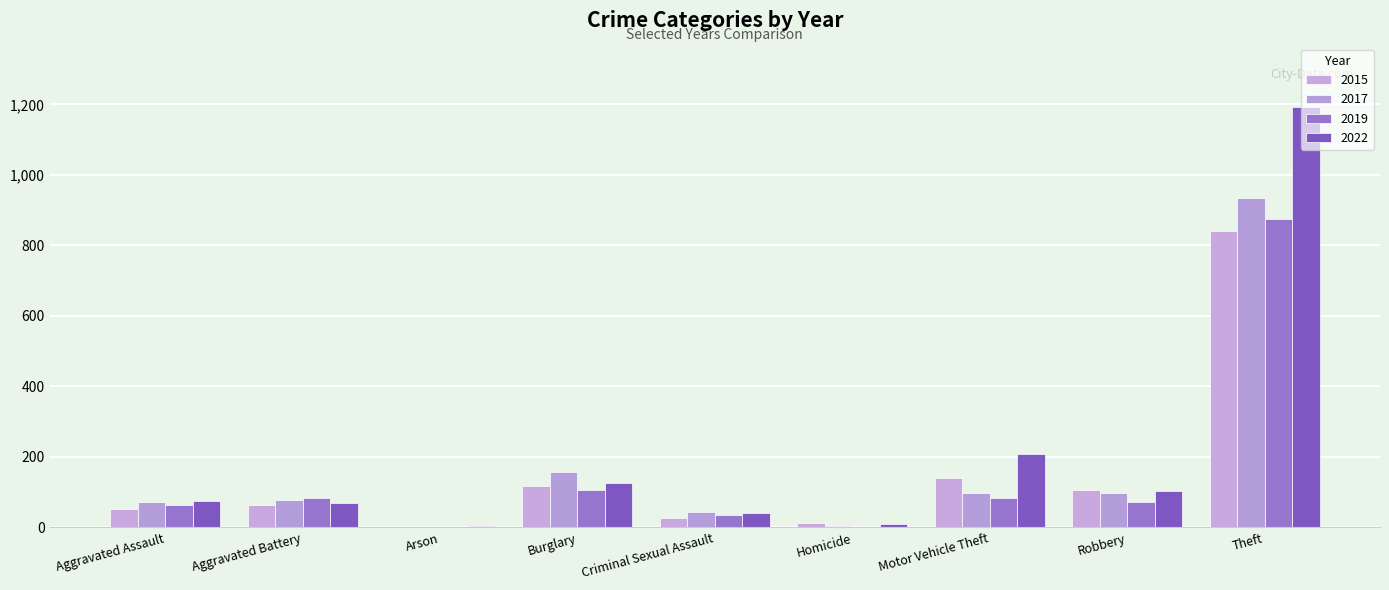

Which series changed the most between Homicide and Theft?

2022